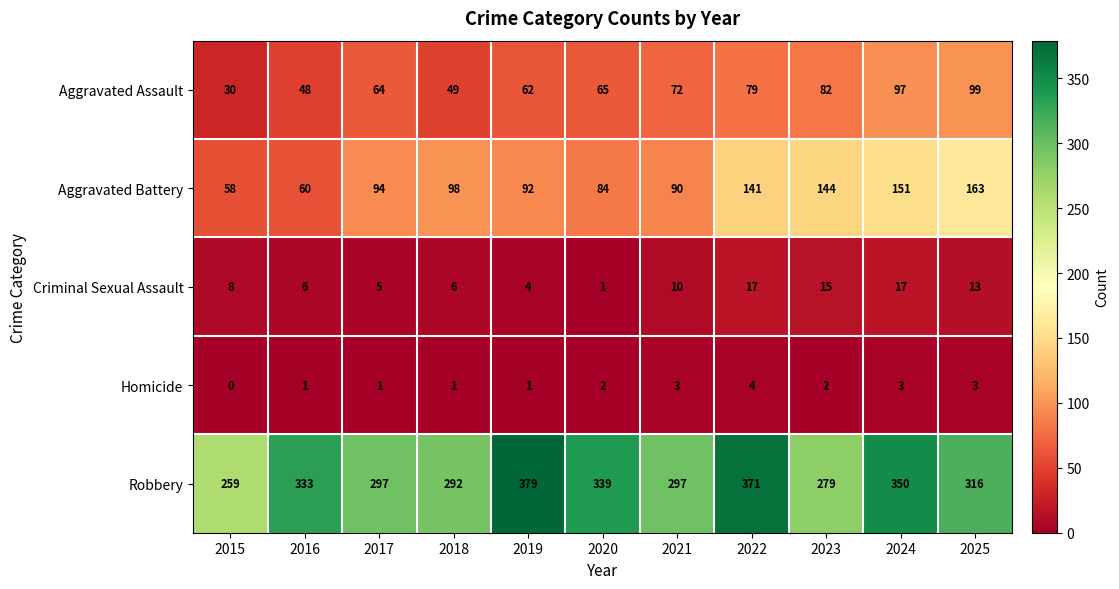

List the series in order of their peak value, highest first.

Robbery, Aggravated Battery, Aggravated Assault, Criminal Sexual Assault, Homicide